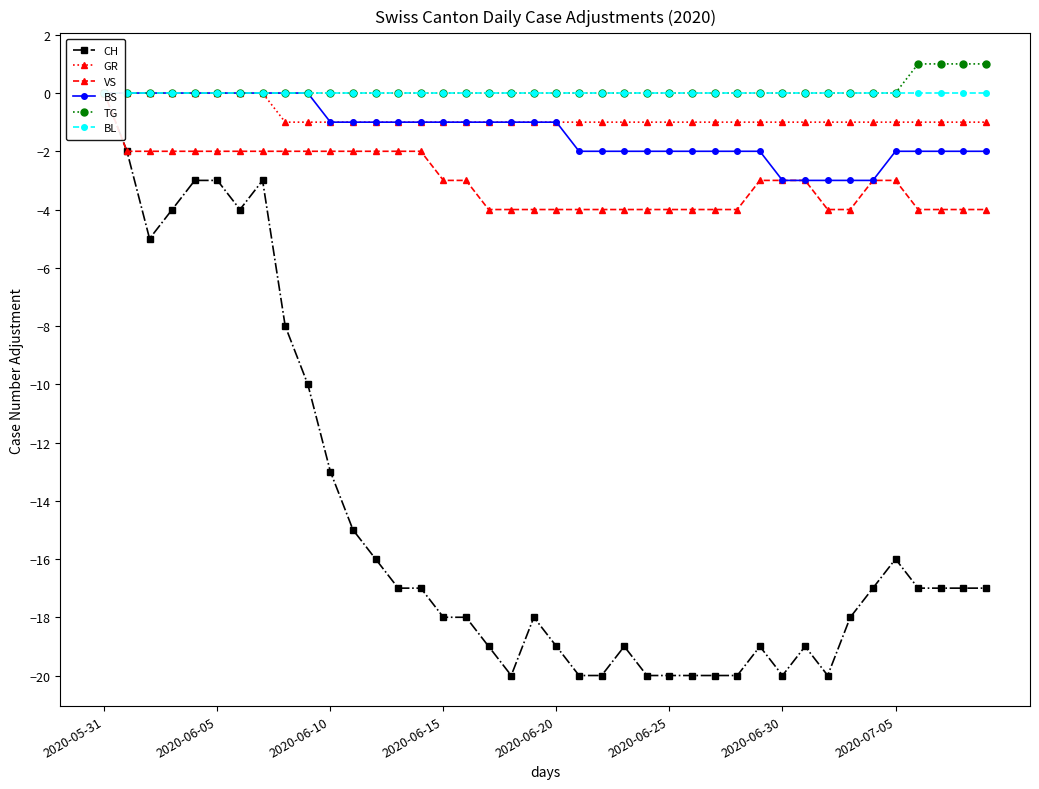

What is the approximate value of BS at 29?

-2